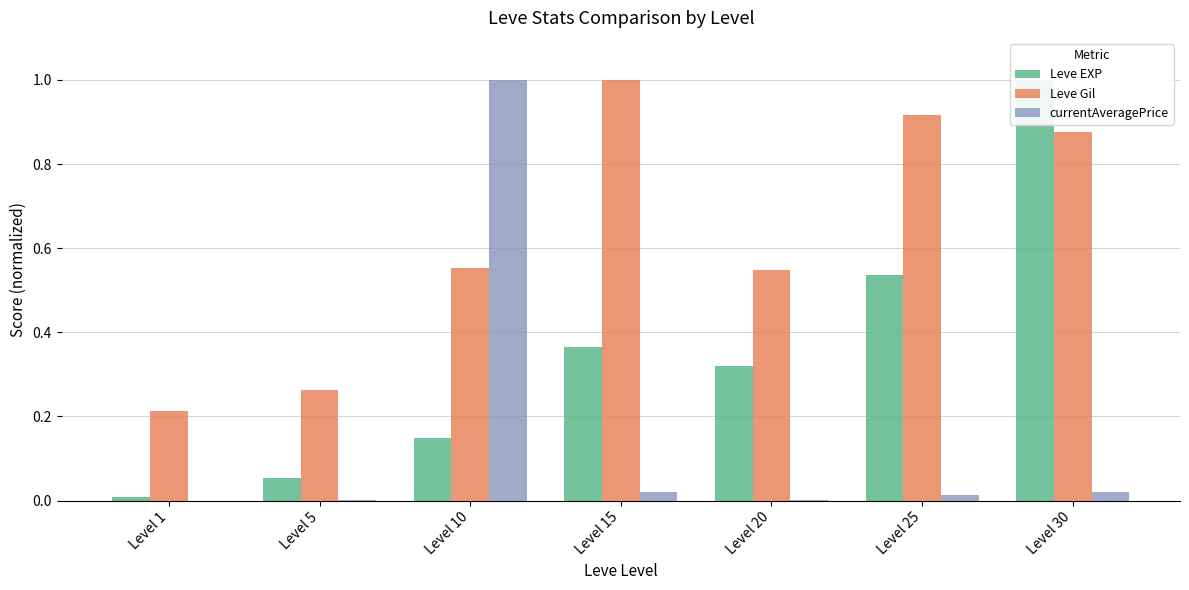

What is the total value across all series at Level 10?

1.7